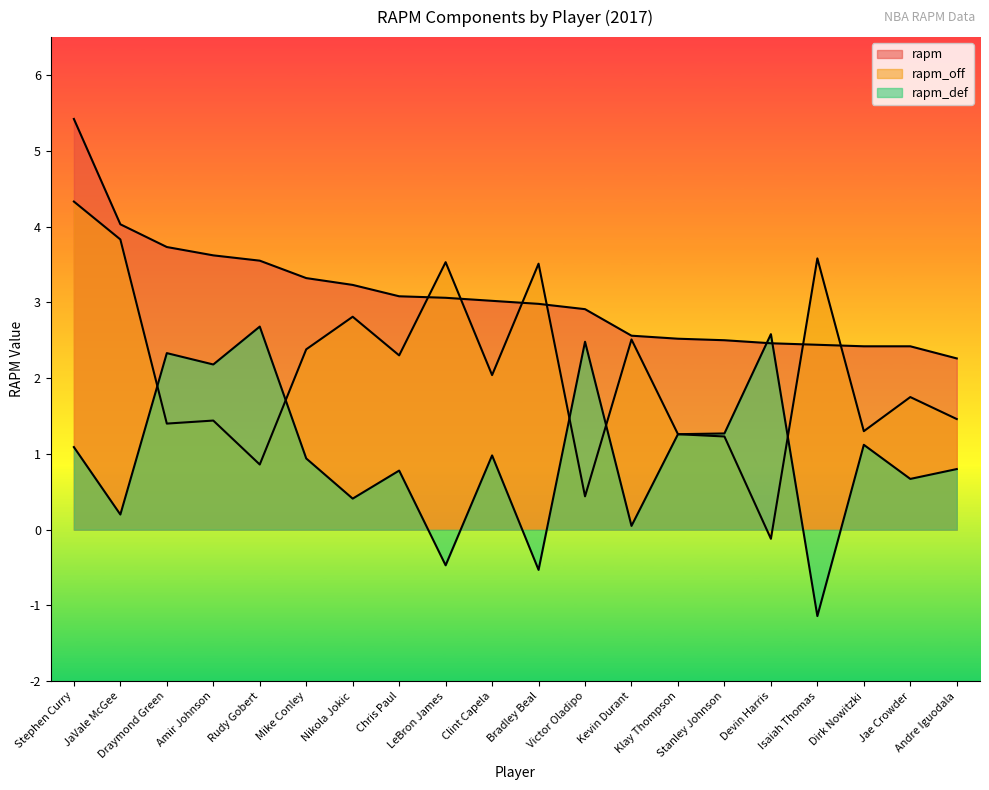

What are all the series names shown in the legend?

rapm, rapm_off, rapm_def